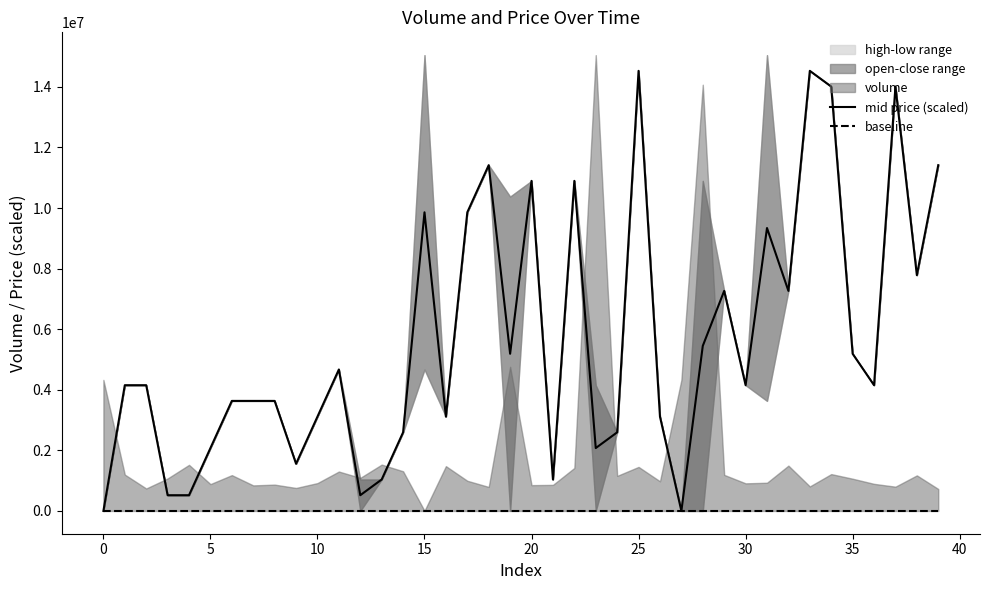

What is the highest value of the mid price (scaled) series?

14528794.2